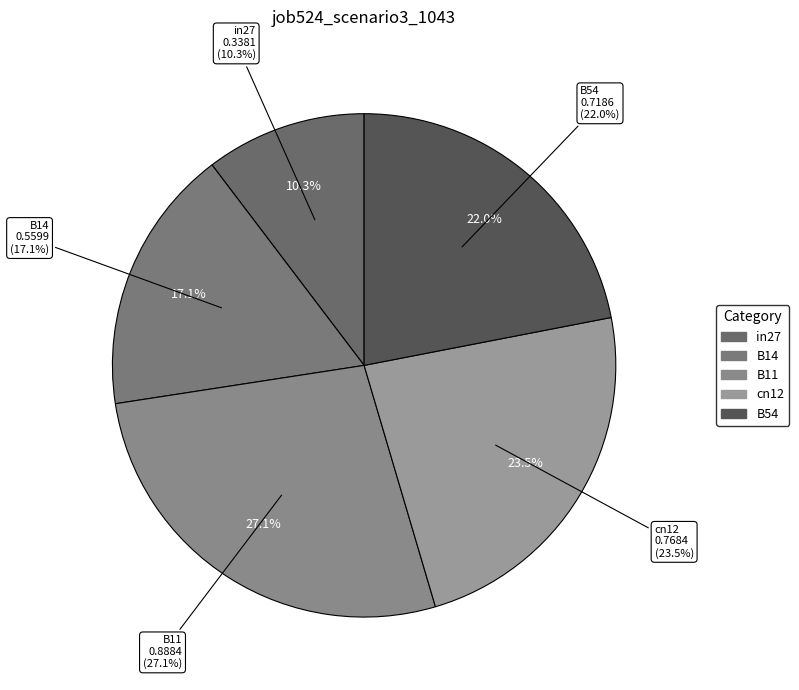

How many segments does this pie chart have?

5